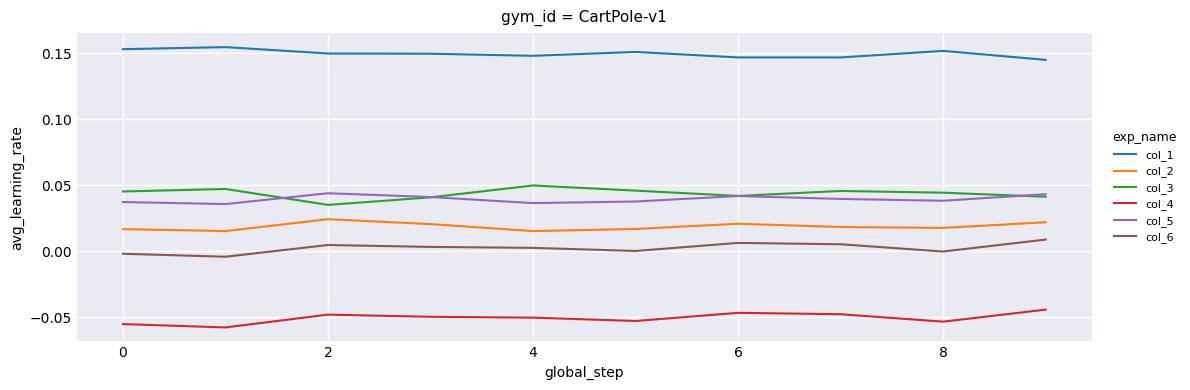

True or false: col_3 and col_1 cross at least once.

False